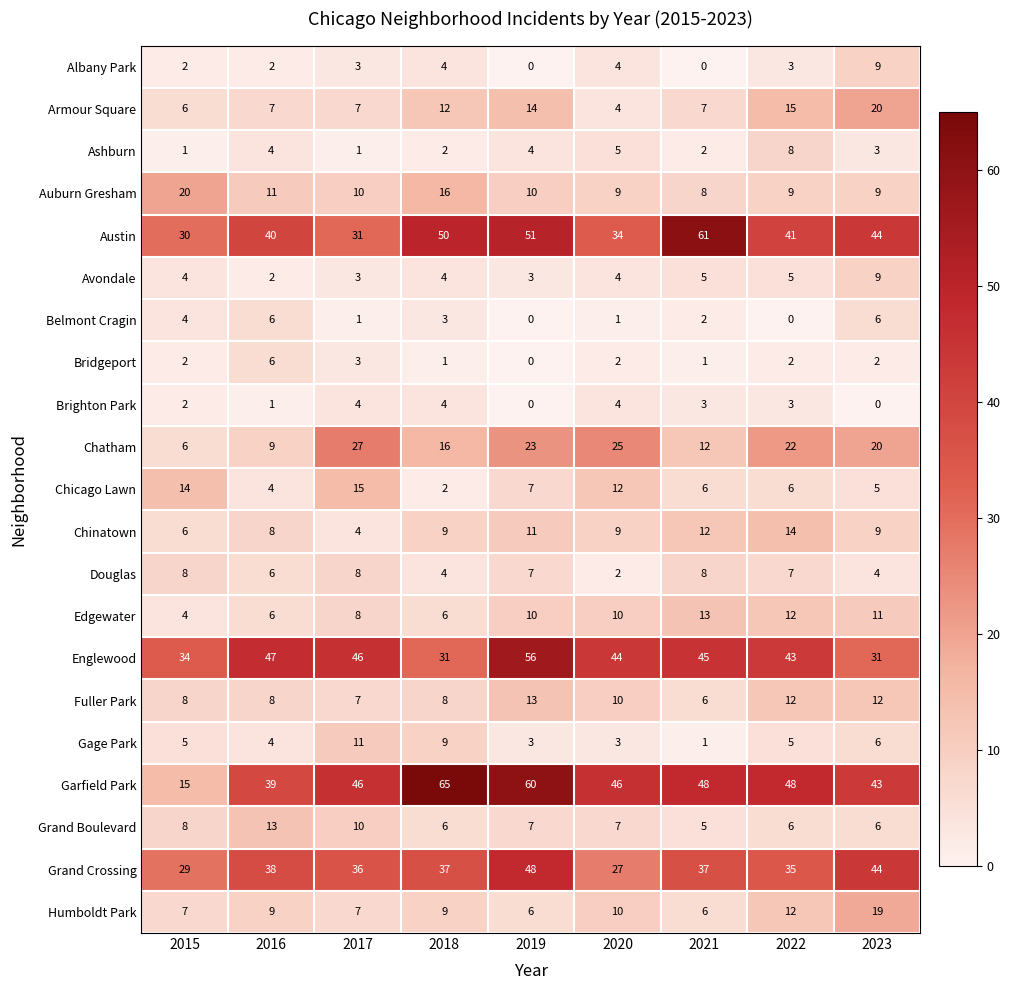

Which series has the widest spread of values?

Garfield Park